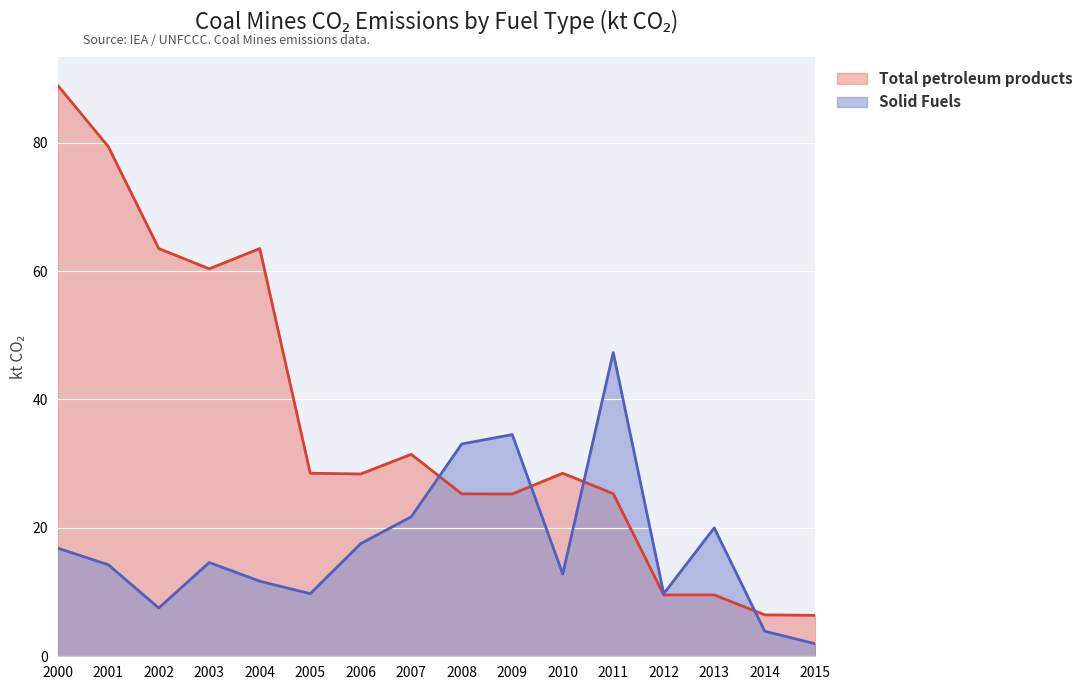

What is the difference between the second highest and minimum values in the Total petroleum products series?

73.0